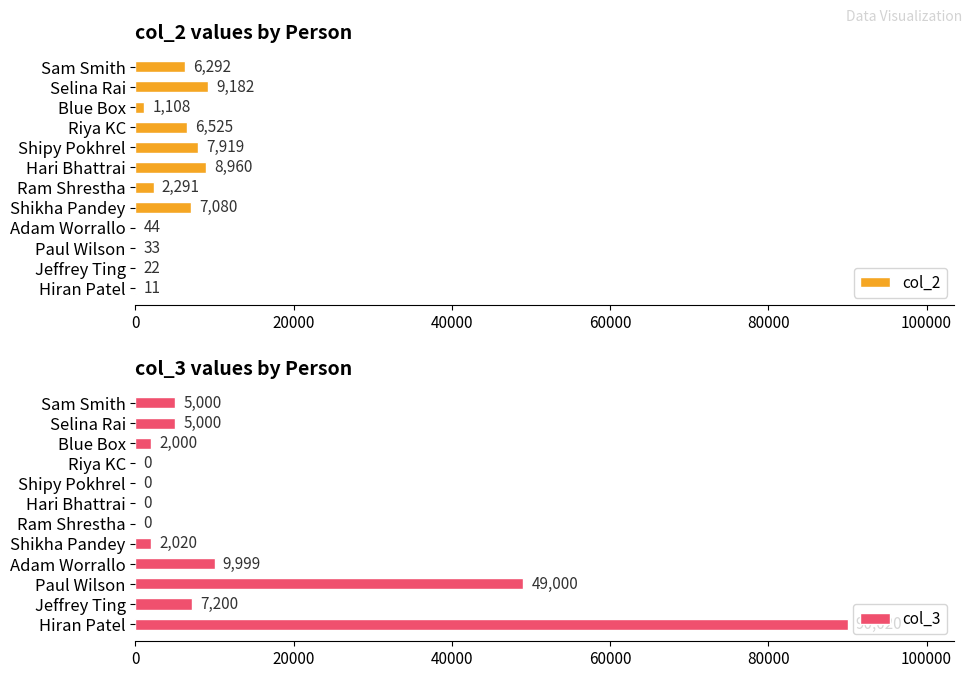

Is it true that col_2 equals 2105 at Sam Smith?

False